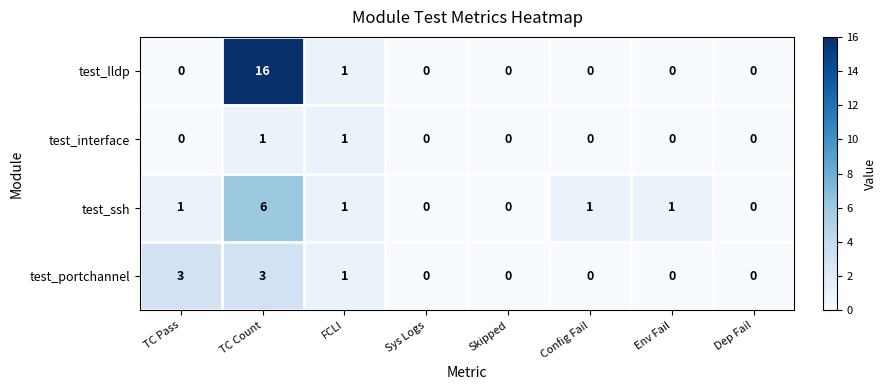

What is the sum of all test_lldp values?

17